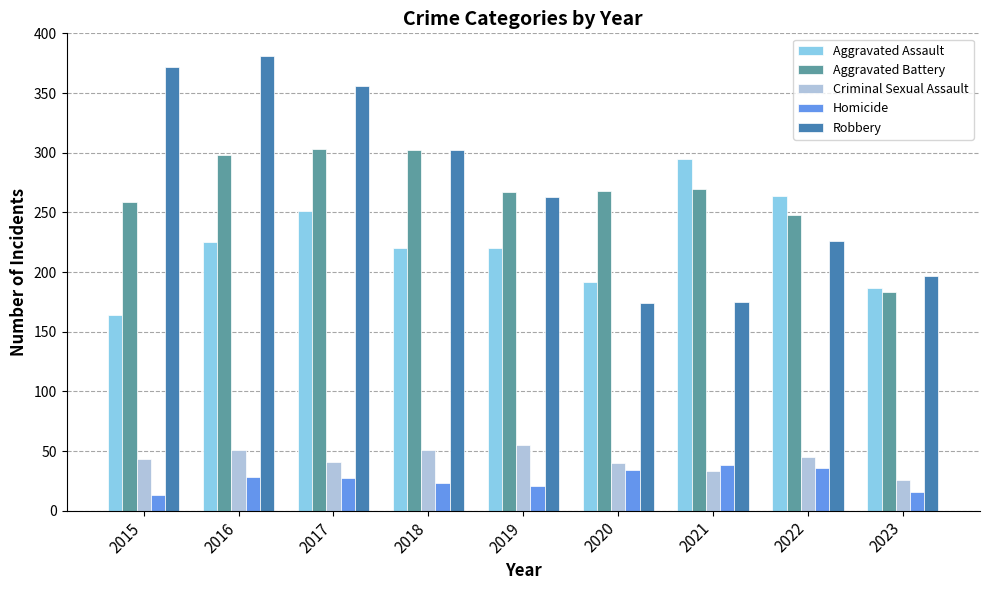

List the series in order of their peak value, lowest first.

Homicide, Criminal Sexual Assault, Aggravated Assault, Aggravated Battery, Robbery